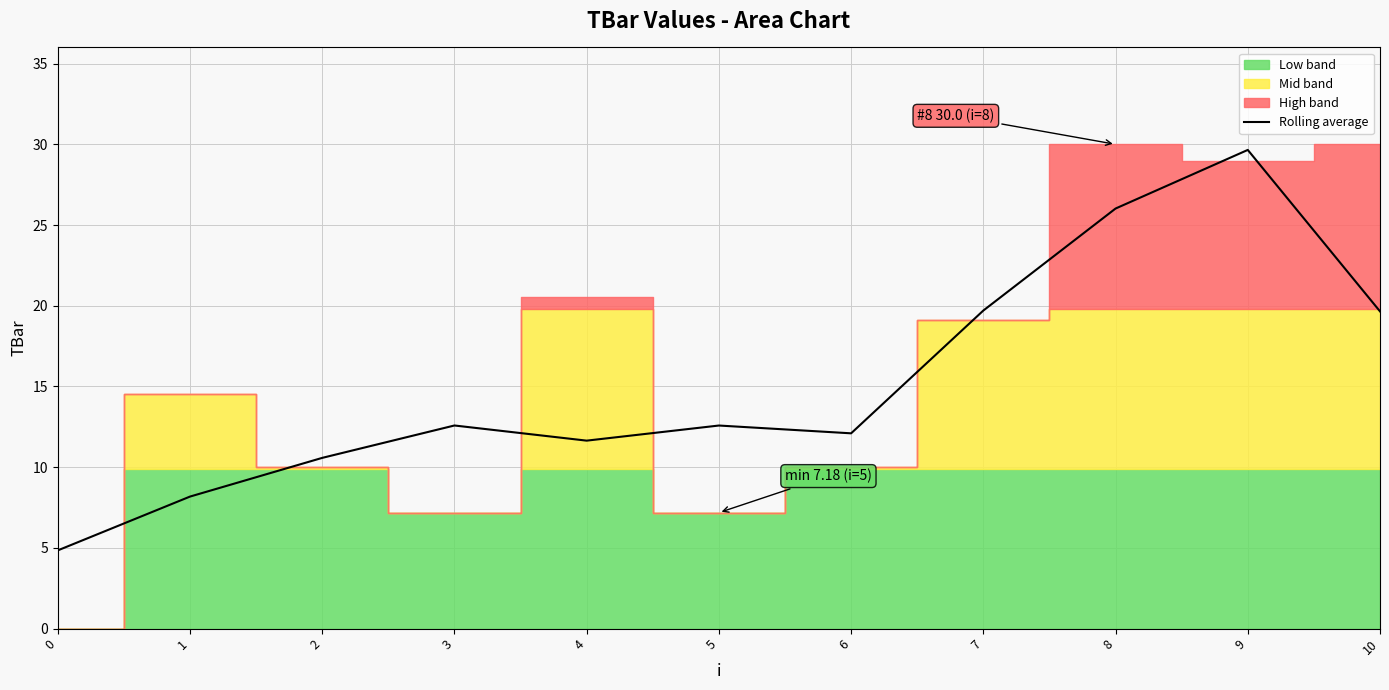

What is the smallest value displayed?

4.8